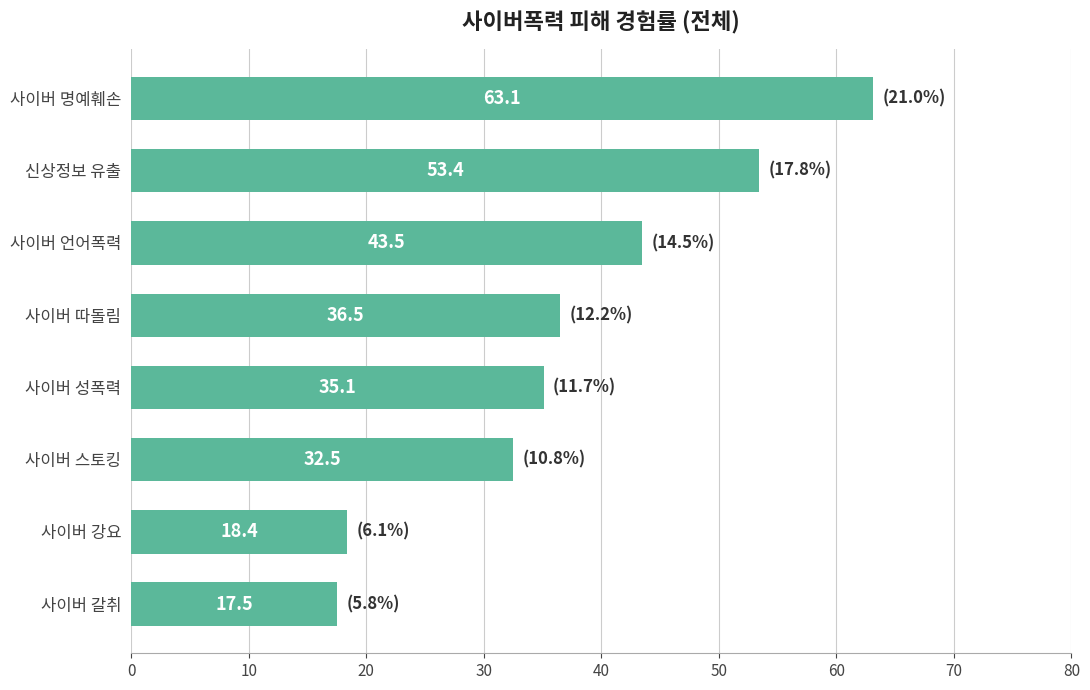

What is the difference between the values at 사이버 스토킹 and 신상정보 유출?

20.9